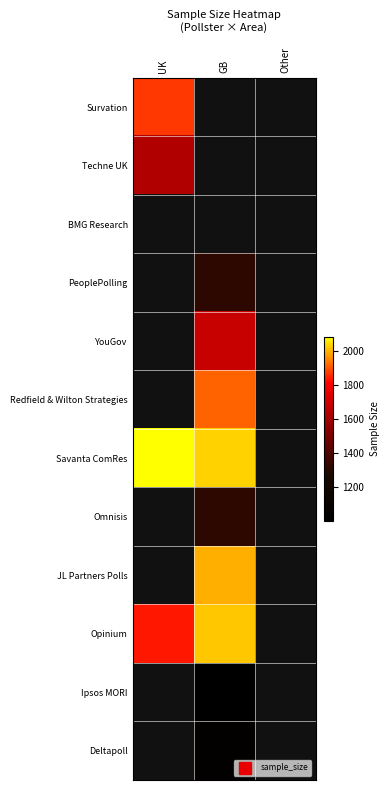

Which category has the lowest value across all series?

GB